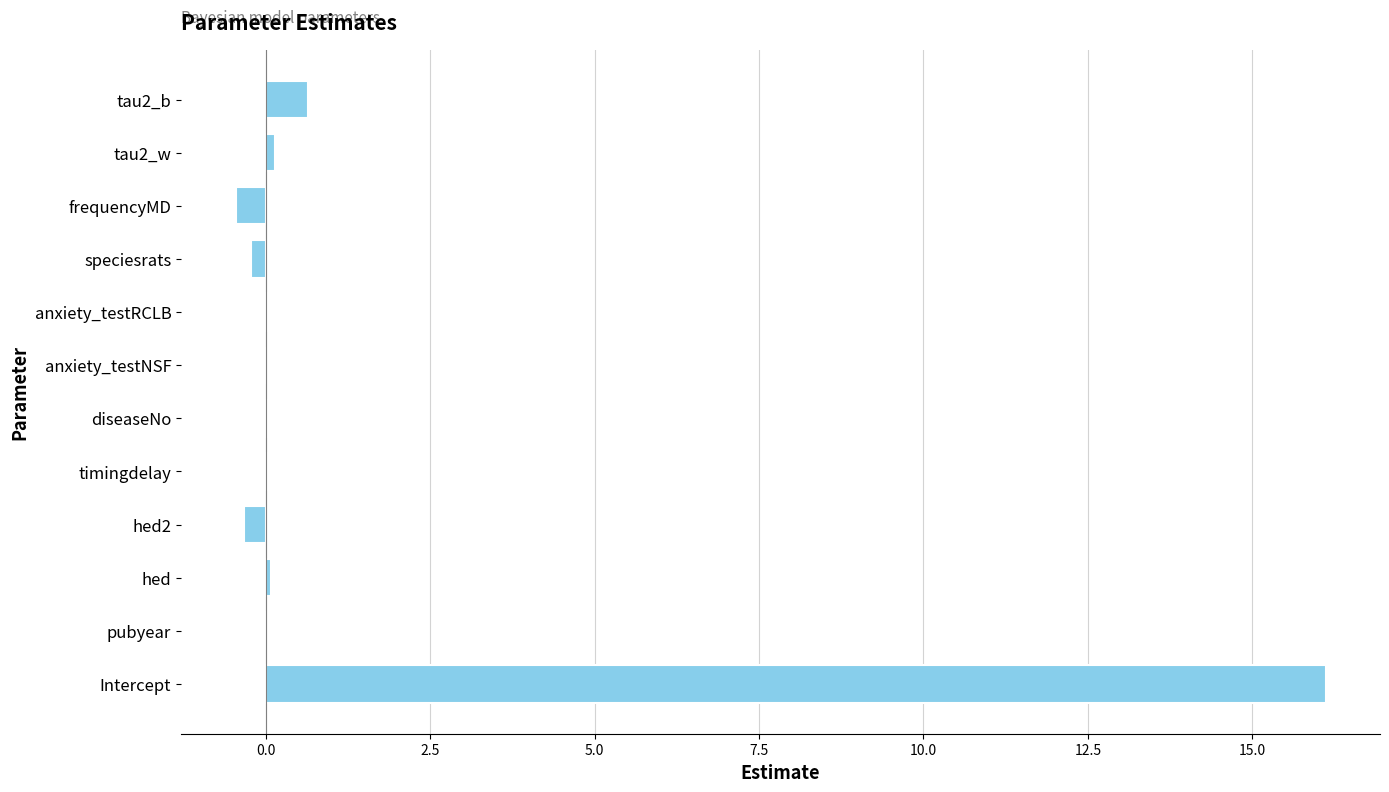

How many data points does each series have?

12